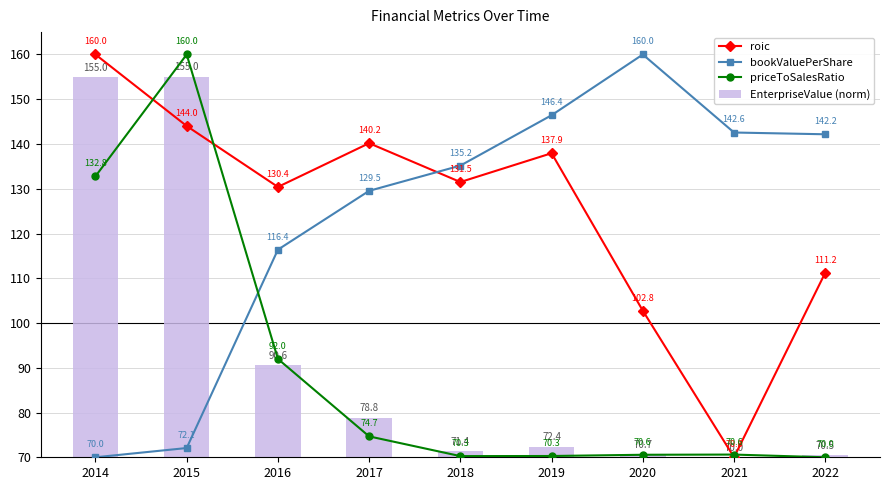

What is the total value across all series at 2021?

353.2